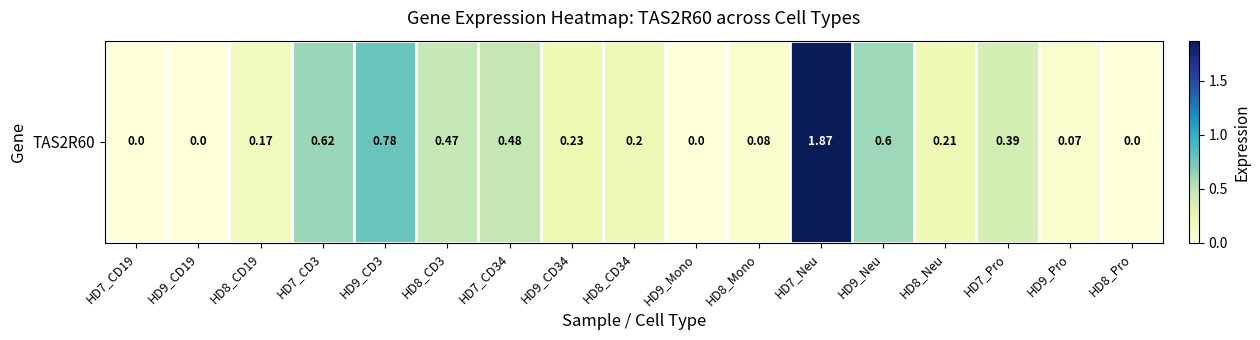

How many data points does each series have?

17